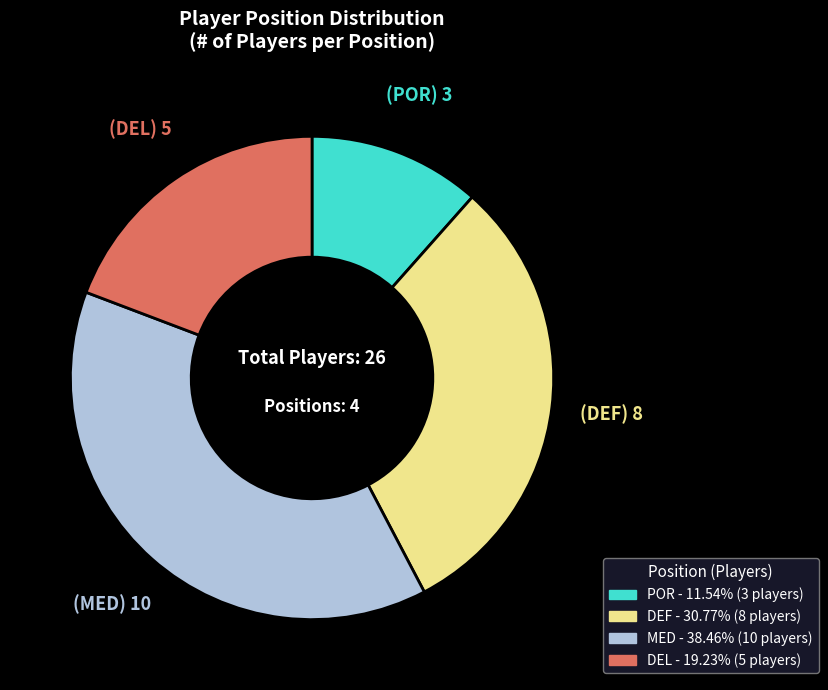

Is there any slice that represents more than half of the pie?

No